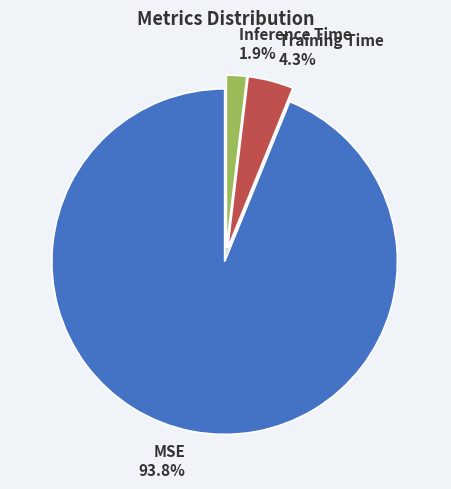

Which slice is the smallest?

Inference Time